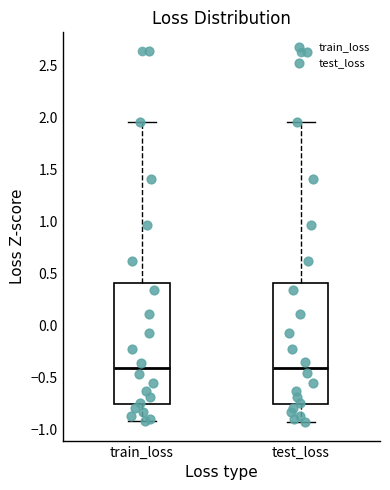

Reading left to right, transcribe this box plot: for each box, give where its median line is, the range the box spans, and where its two whiskers end, as read against the y-axis. The values are not printed on the chart, so give them approximately, as read against the axis.

train_loss: median -0.40, box -0.75 to 0.40, whiskers -0.90 to 1.95
test_loss: median -0.40, box -0.75 to 0.40, whiskers -0.95 to 1.95